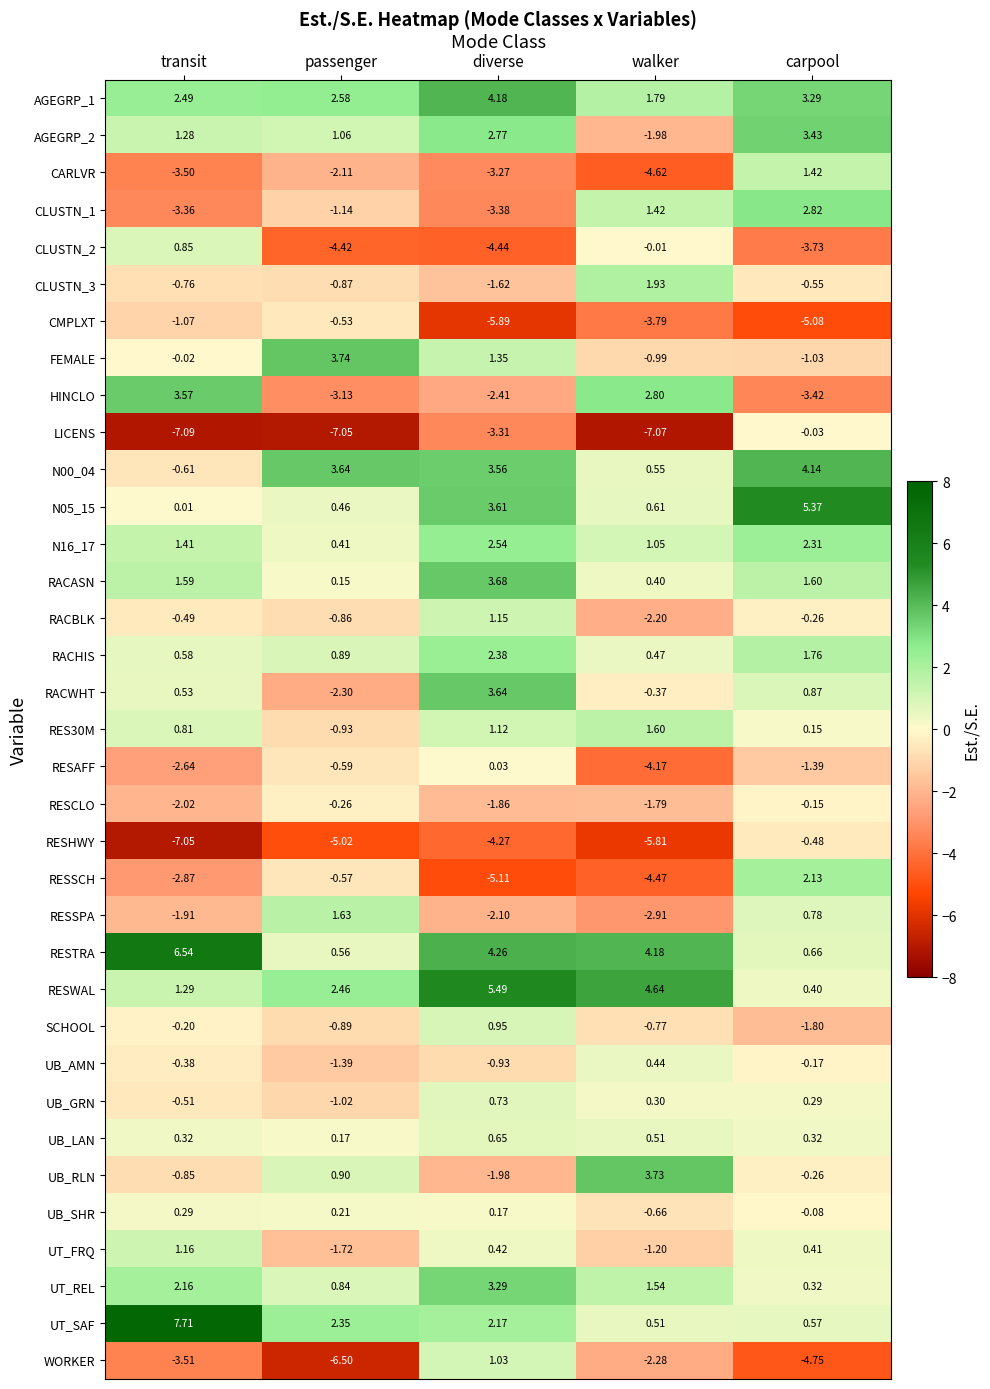

Which series has the largest total across all categories?

RESTRA